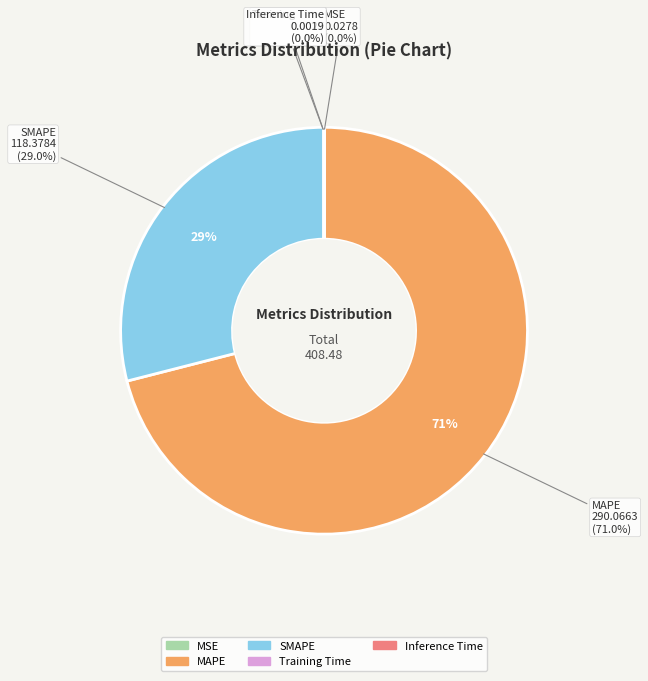

How many slices are in this pie chart?

5